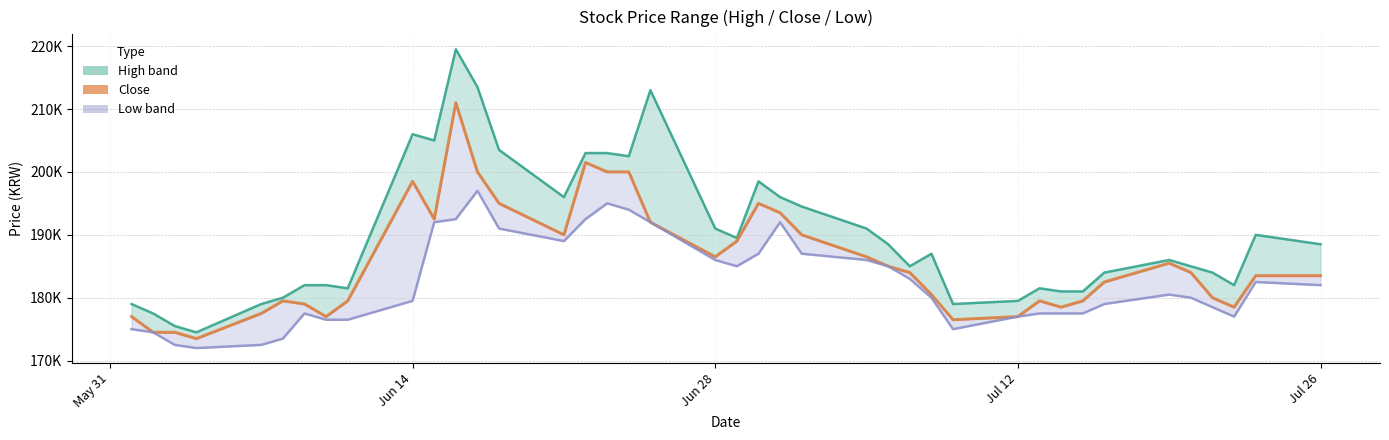

How many values are below 184000?

20